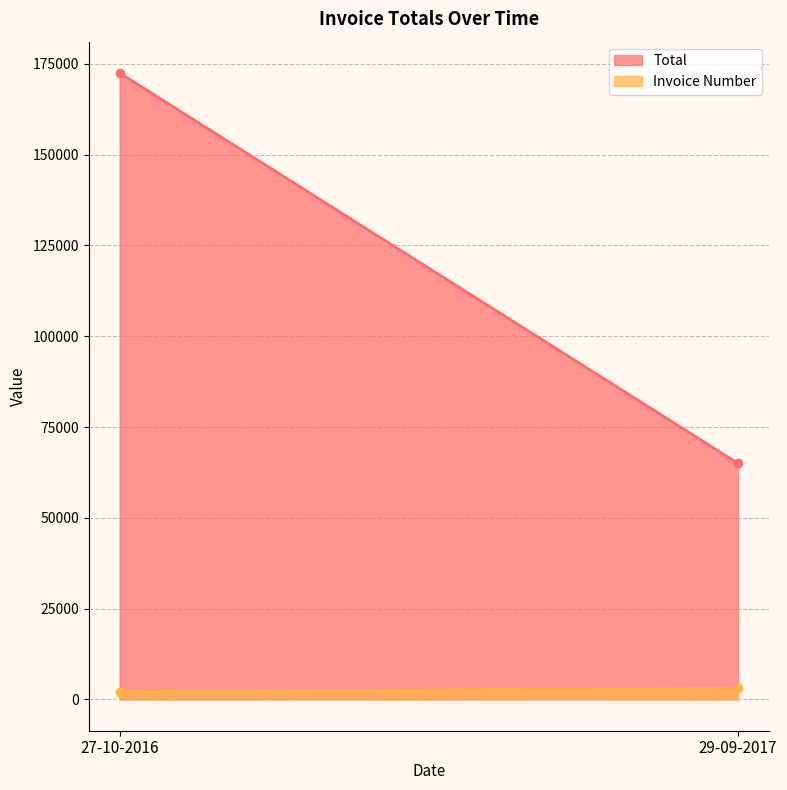

True or false: Total has a value of 172500 at 27-10-2016.

True